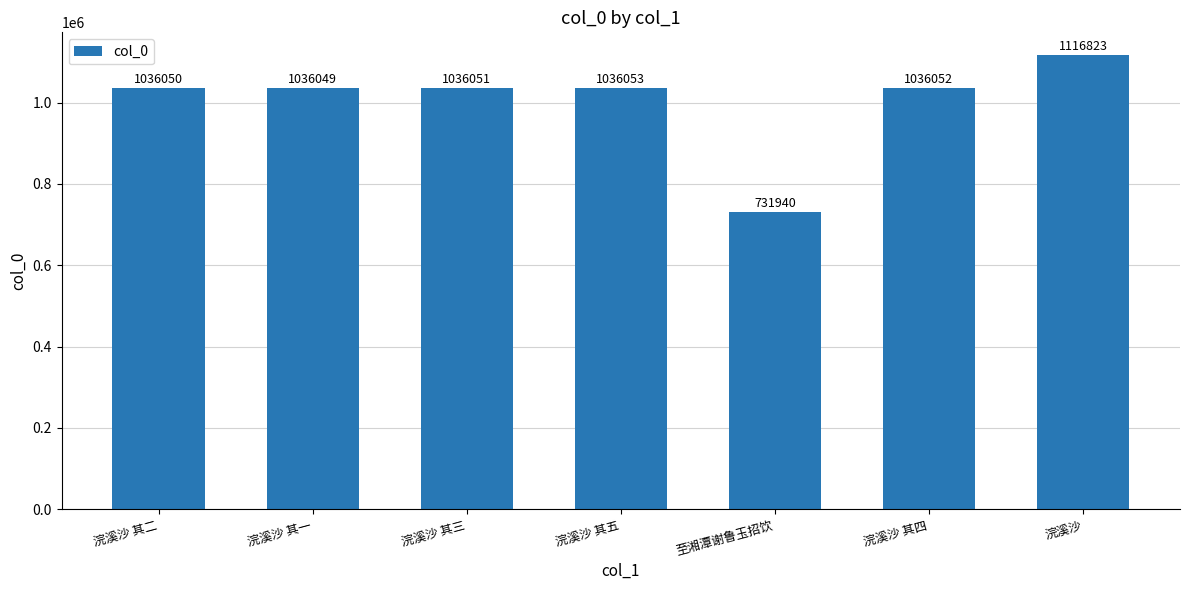

The value at 浣溪沙 is 759967. True or false?

False